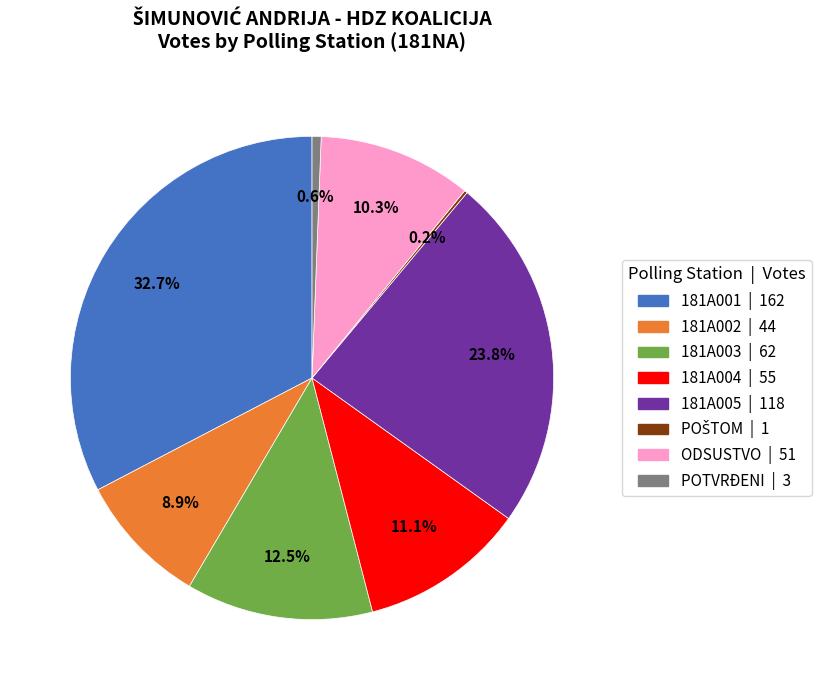

Is it true that 181A004 is 3% of the pie?

False